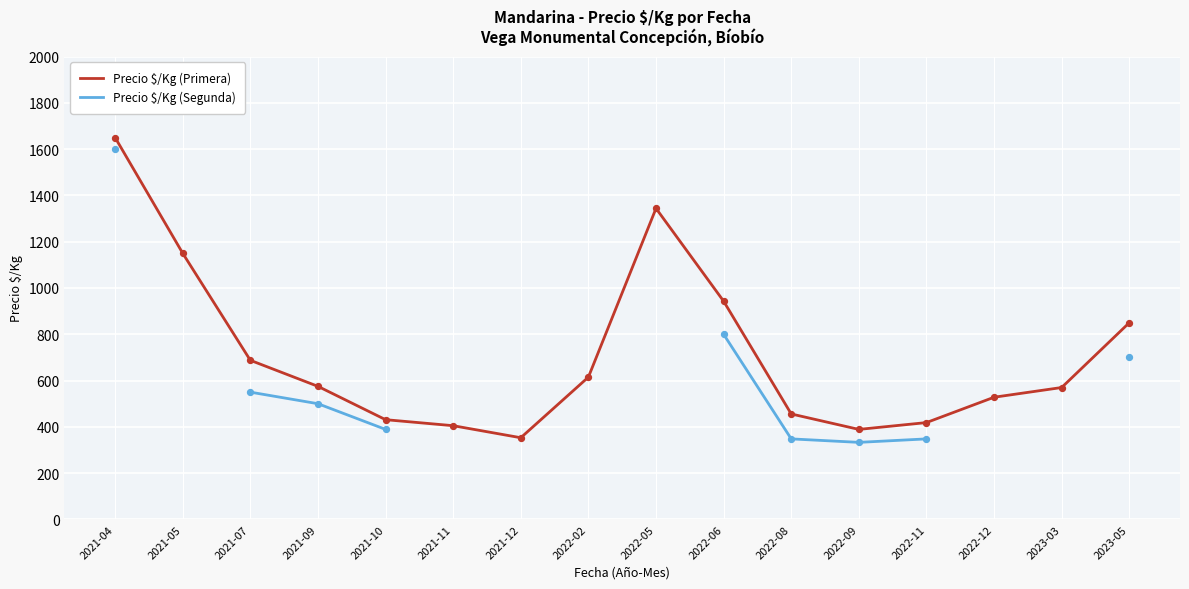

What are all the series names shown in the legend?

Precio $/Kg (Primera), Precio $/Kg (Segunda)